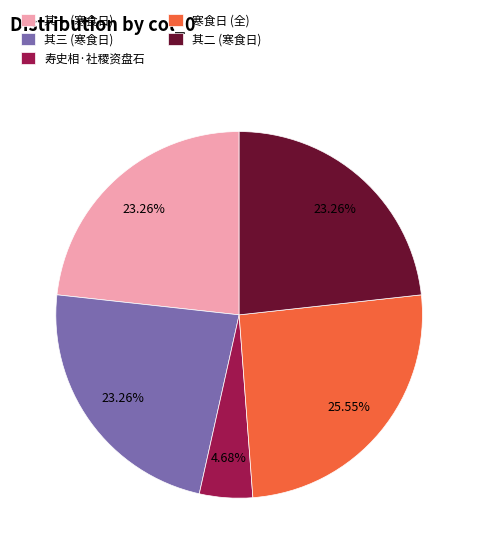

Which category has the biggest portion of the pie?

寒食日 (全)